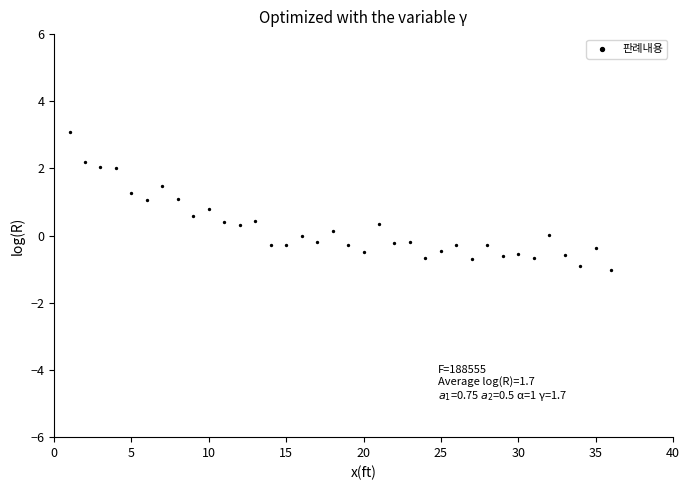

What is the range of X values (max minus min)?

35.0